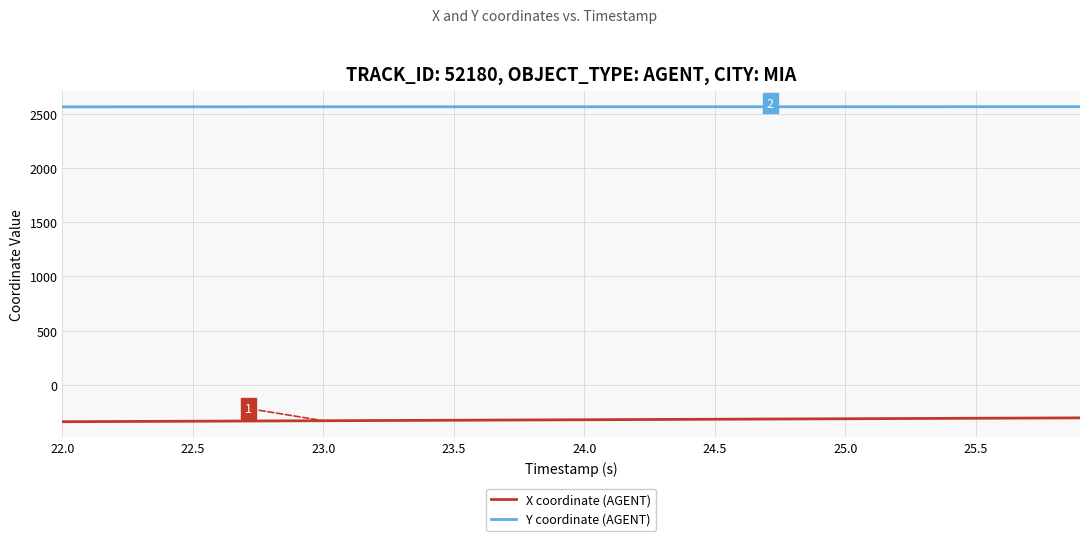

What is the maximum value shown in the chart?

2565.1